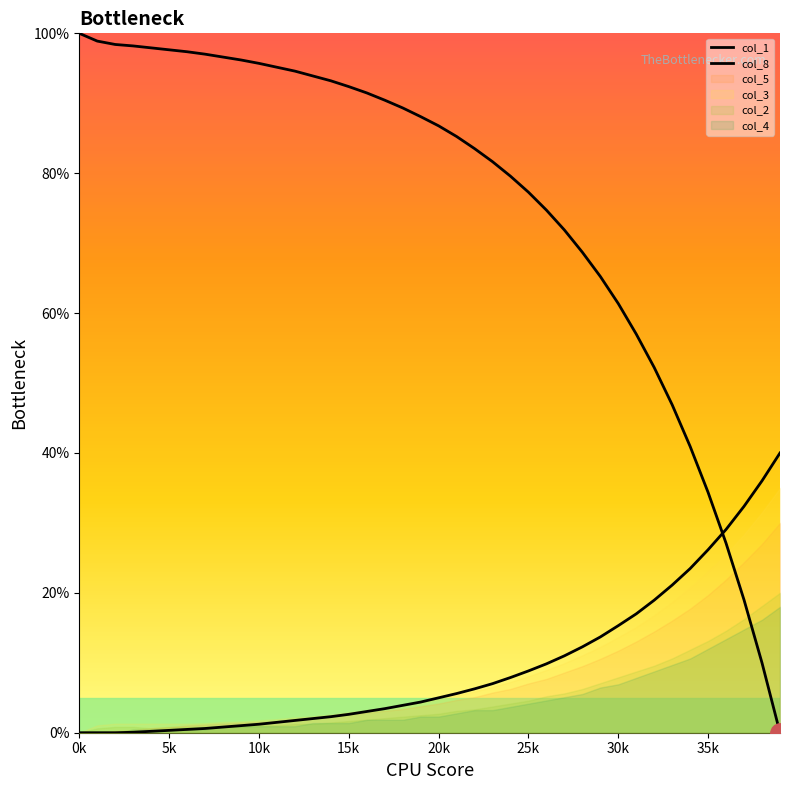

What is the sum of the col_8 values at 9 and 34?

24.5